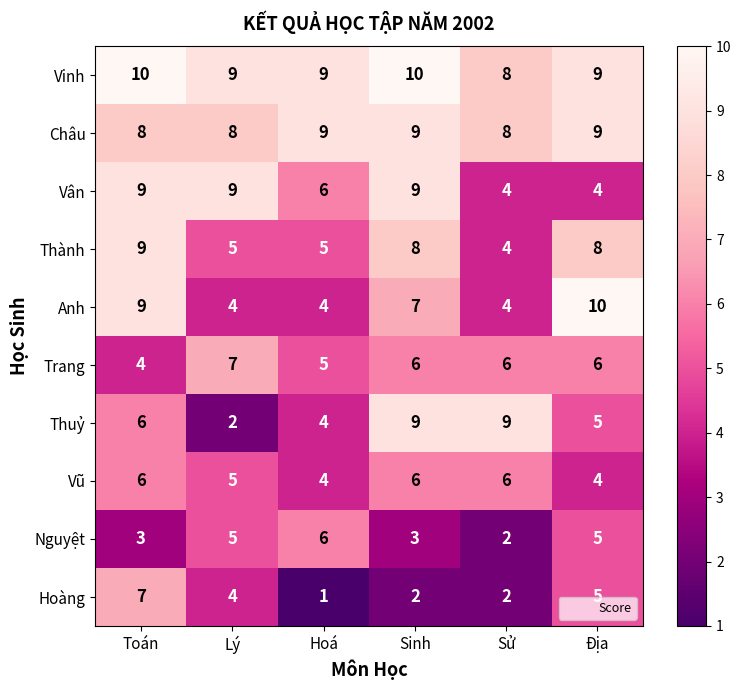

How many data points does each series have?

6